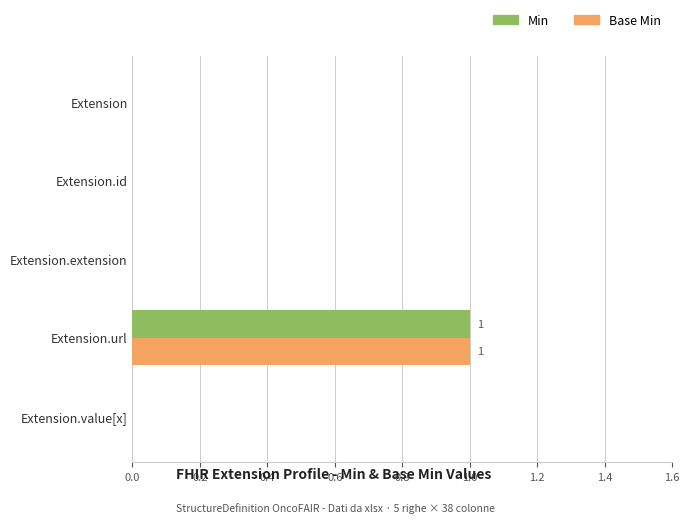

At which category is the sum across all series the highest?

Extension.url